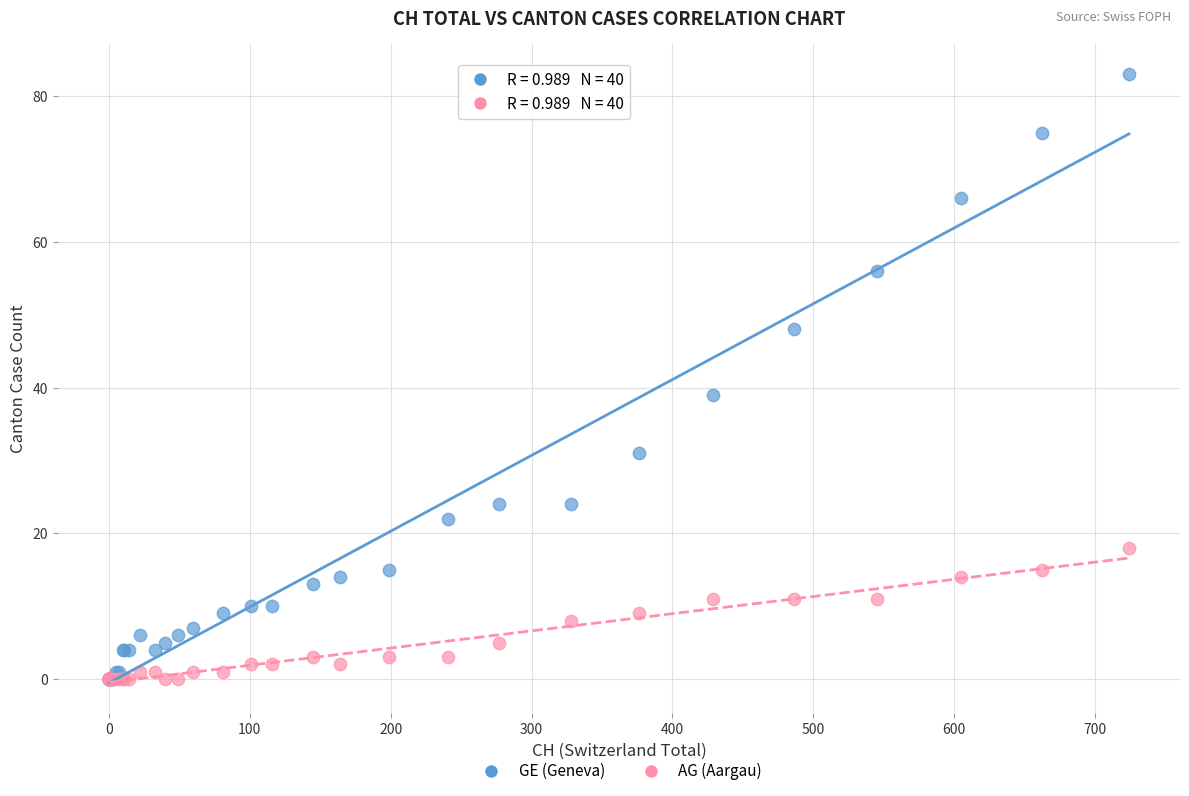

Across all series, what Y value is closest to 41?

39